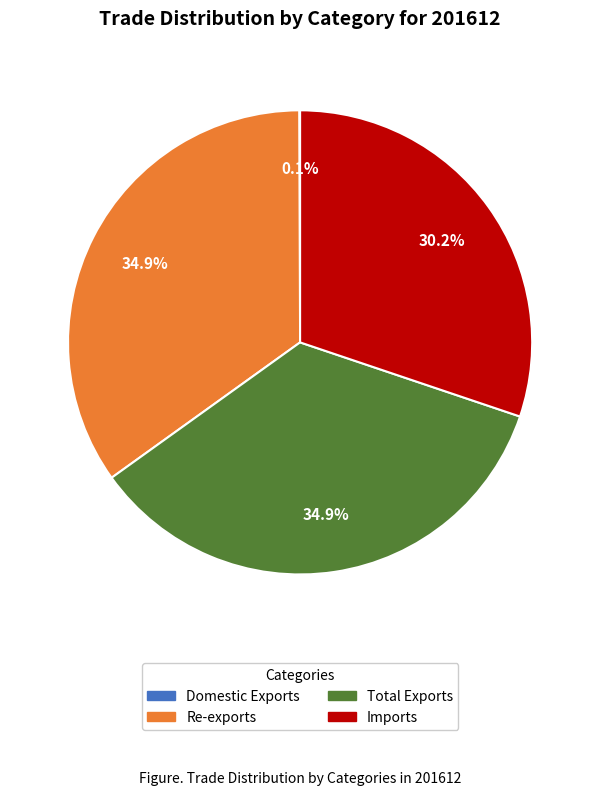

What portion of the pie excludes Imports?

69.8%